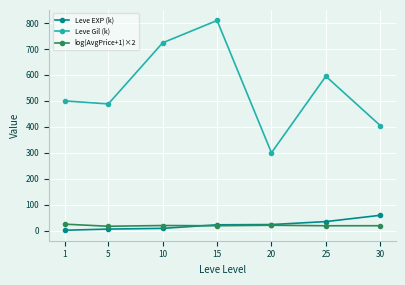

What is the maximum value for Leve EXP (k)?

59.0